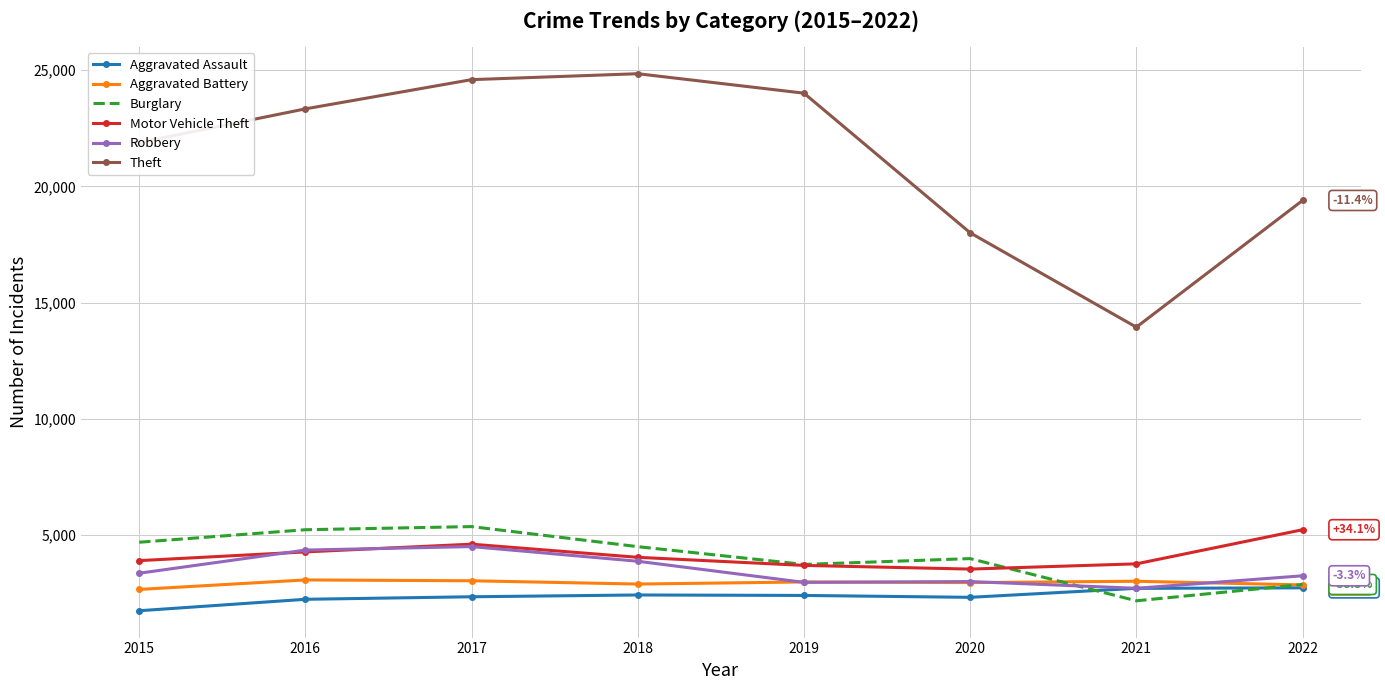

The Robbery series shows 5141 at 2018. True or false?

False